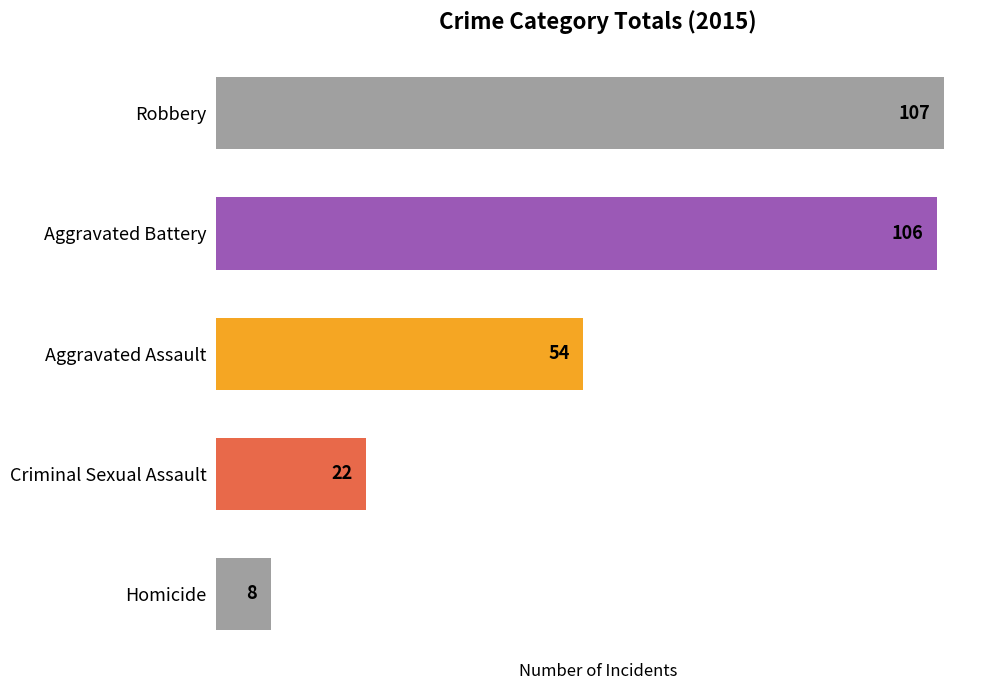

What is the smallest value displayed?

8